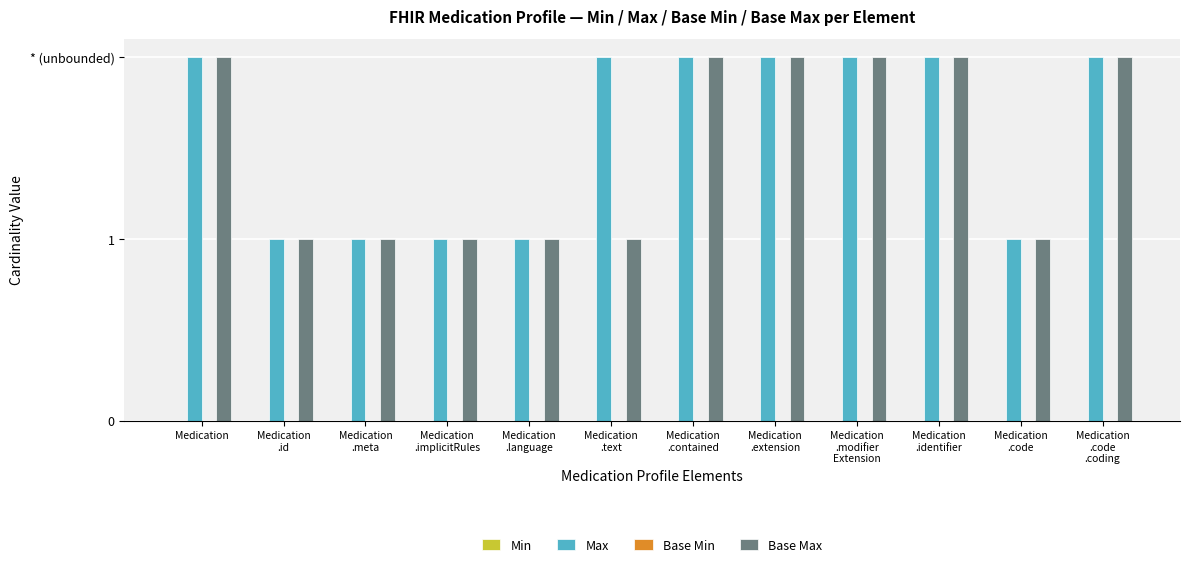

Reading left to right, list all the values displayed in this chart.

Min: 0	0	0	0	0	0	0	0	0	0	0	0
Max: 2	1	1	1	1	2	2	2	2	2	1	2
Base Min: 0	0	0	0	0	0	0	0	0	0	0	0
Base Max: 2	1	1	1	1	1	2	2	2	2	1	2